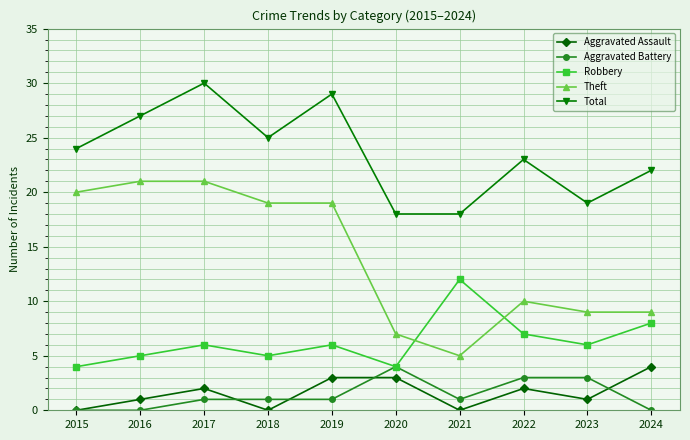

Does the chart display data point markers on the line(s)?

Yes